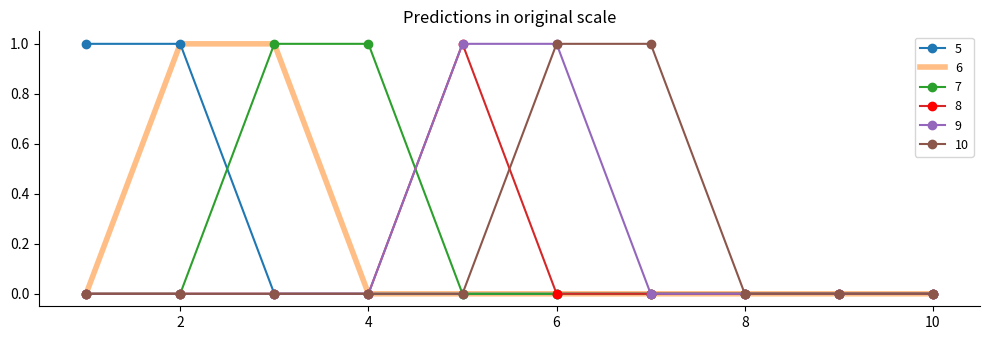

How many interior local peaks does the 8 series have?

1